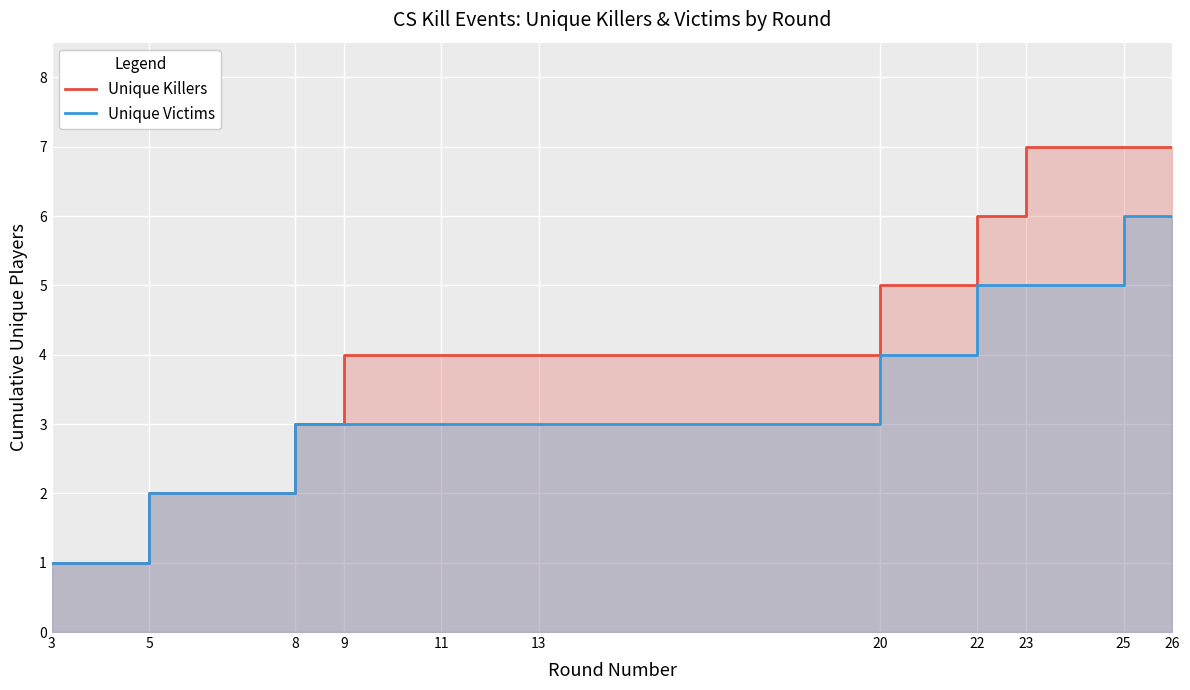

What is the difference between the Unique Killers values at 25 and 5?

5